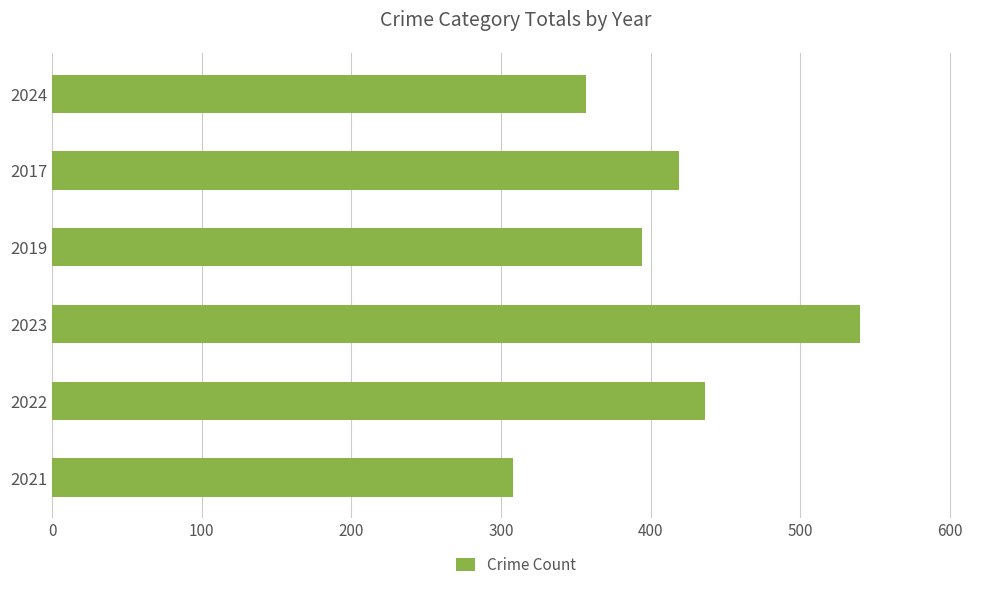

What is the approximate value at 2019?

394